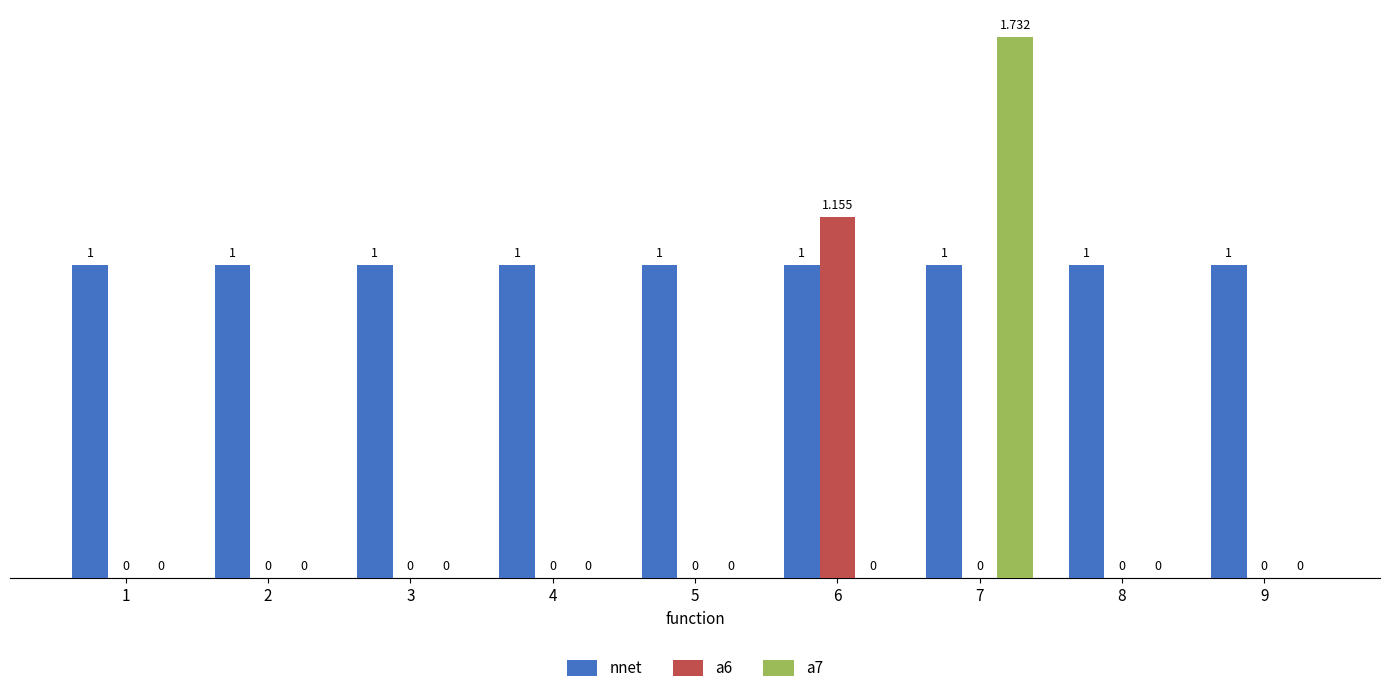

Which series has the largest total across all categories?

nnet